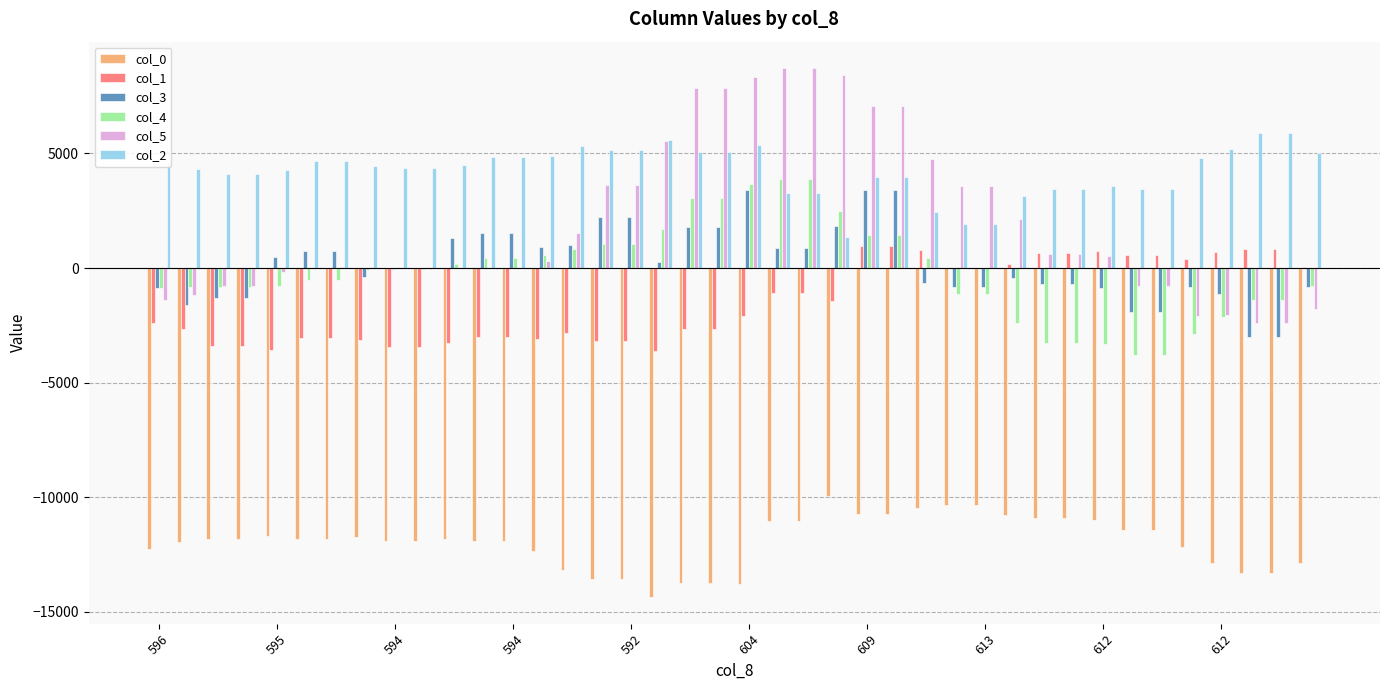

What is the maximum value shown in the chart?

8723